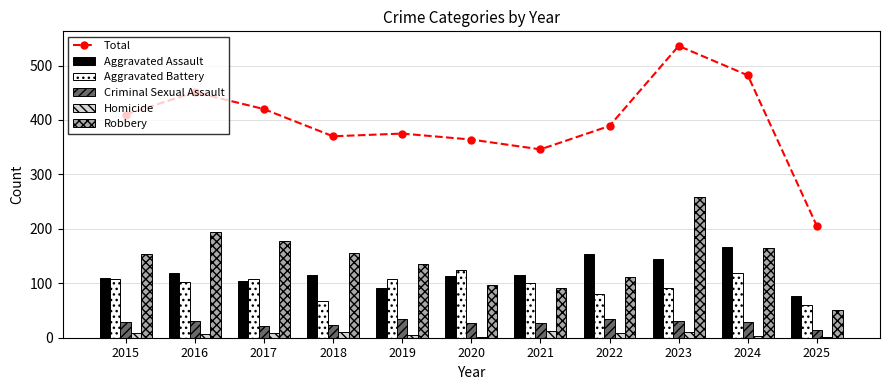

What is the difference between the highest and lowest values at 2023?

526